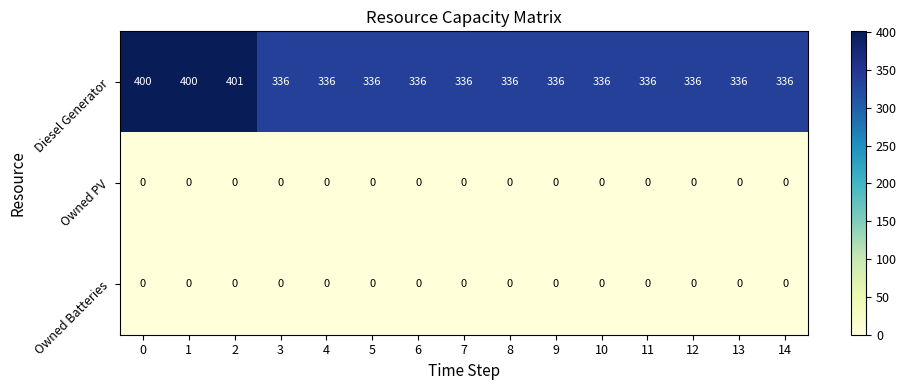

What is the minimum value for Diesel Generator?

336